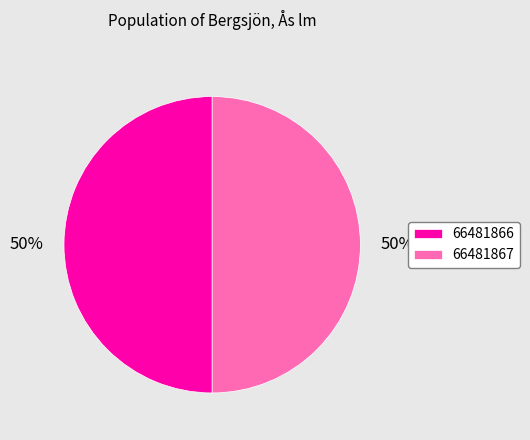

Approximately how many times larger is the value at 66481867 compared to 66481866?

1.0